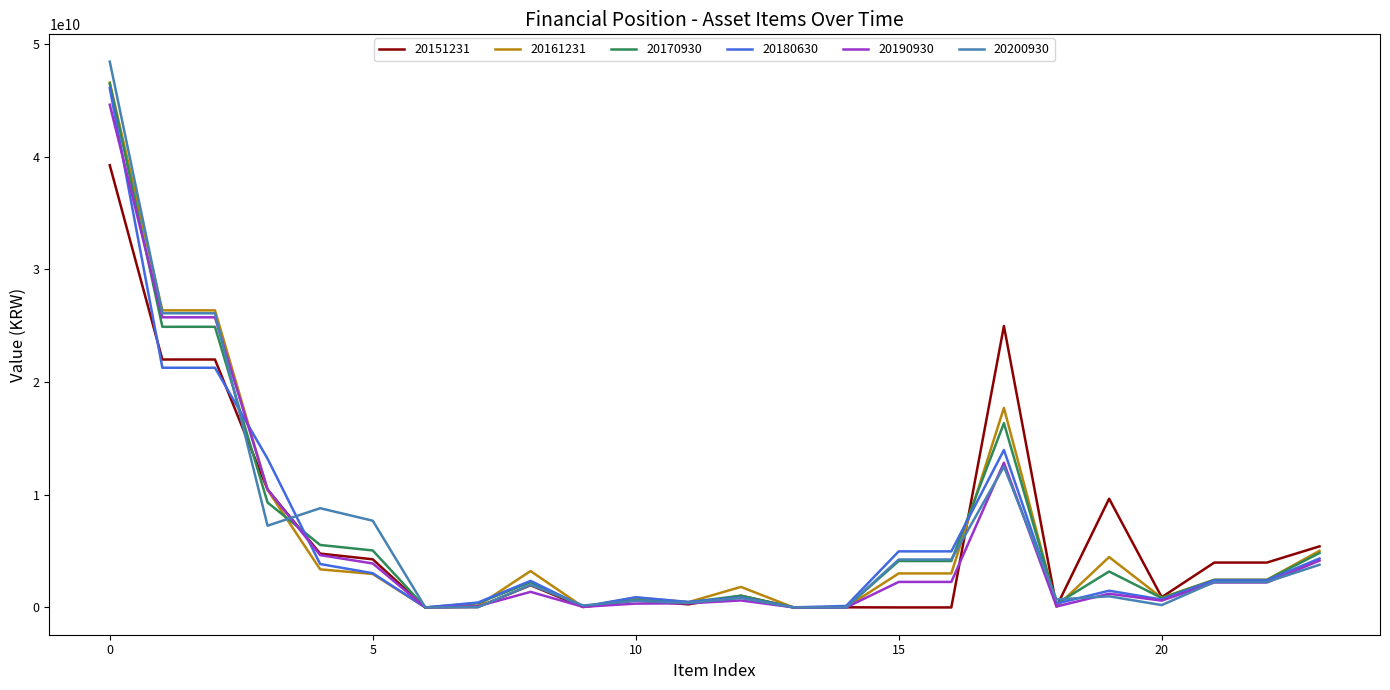

What is the maximum value shown in the chart?

48450092245